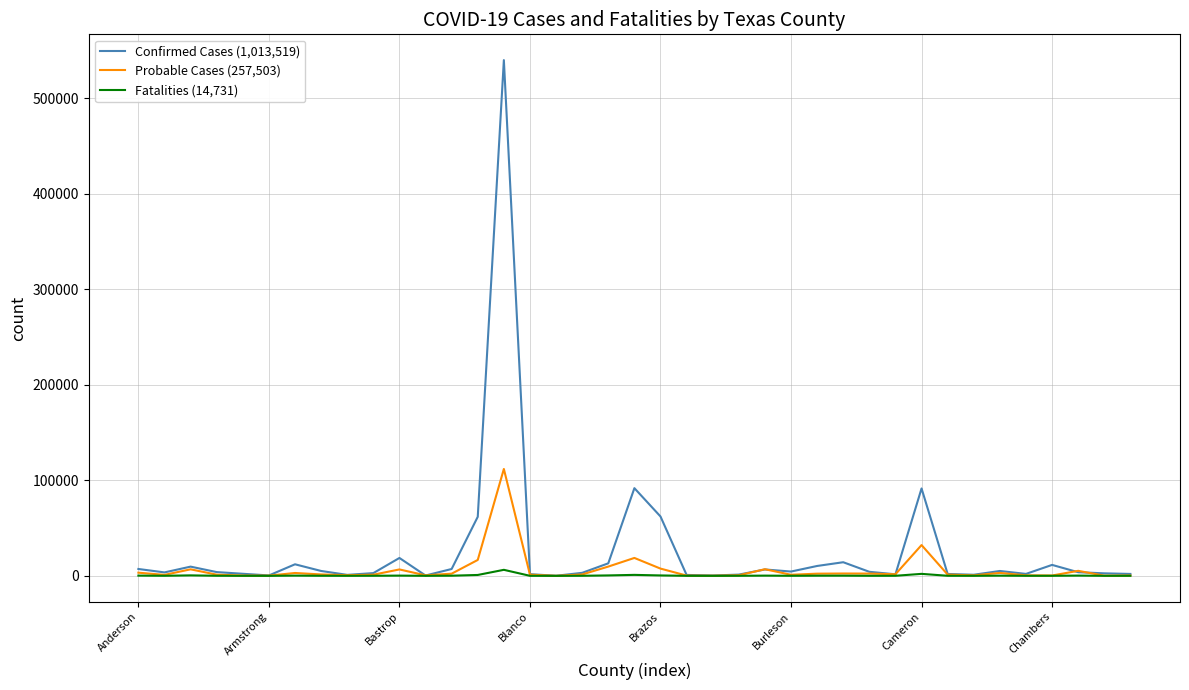

Rank the series by their maximum value, from highest to lowest.

Confirmed Cases (1,013,519), Probable Cases (257,503), Fatalities (14,731)